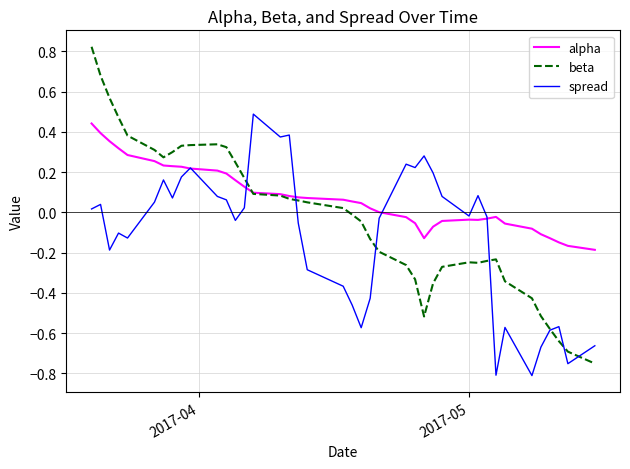

Rank the series by their average value, from highest to lowest.

alpha, beta, spread